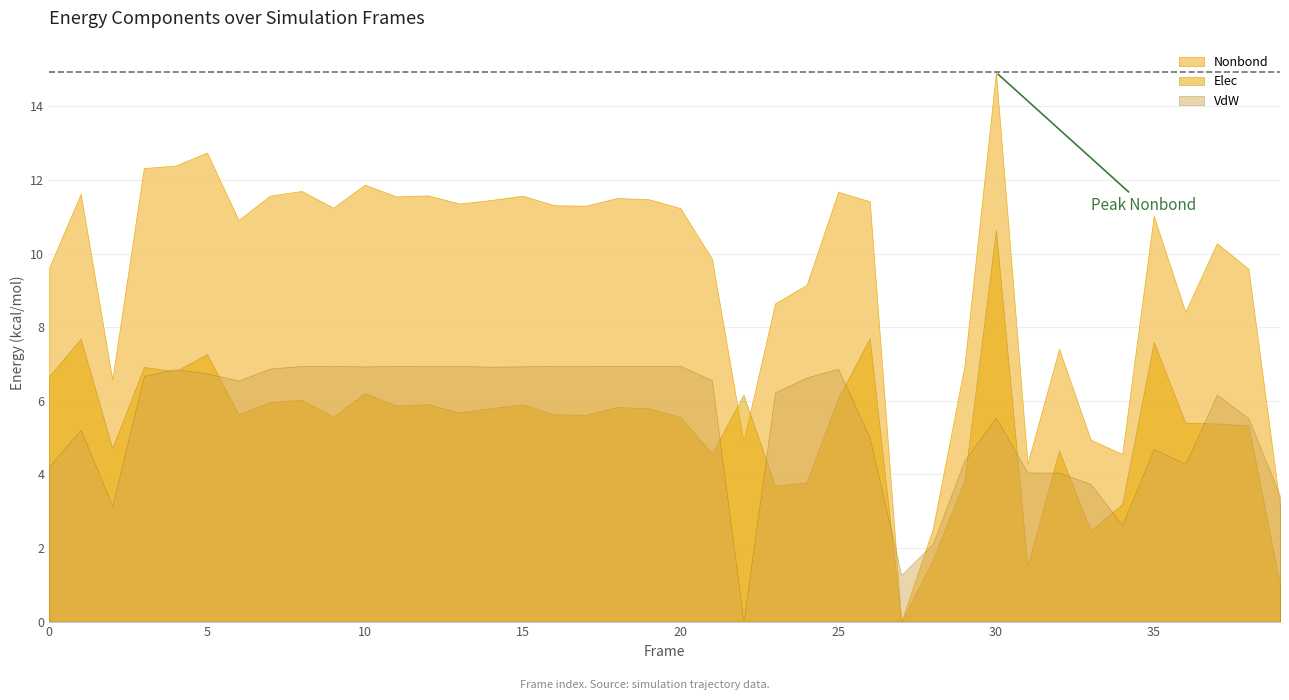

What is the average value of the VdW series?

5.5